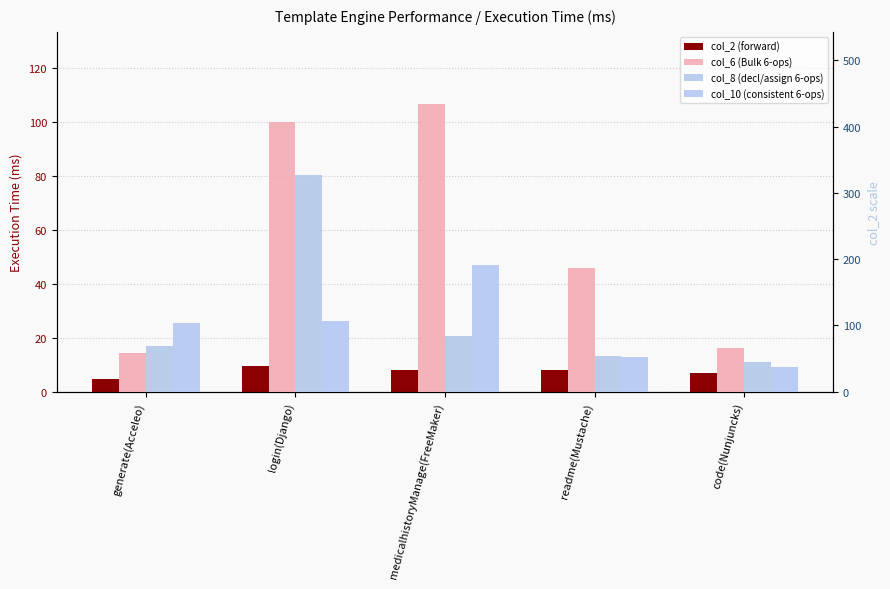

How many series are shown in this chart?

4